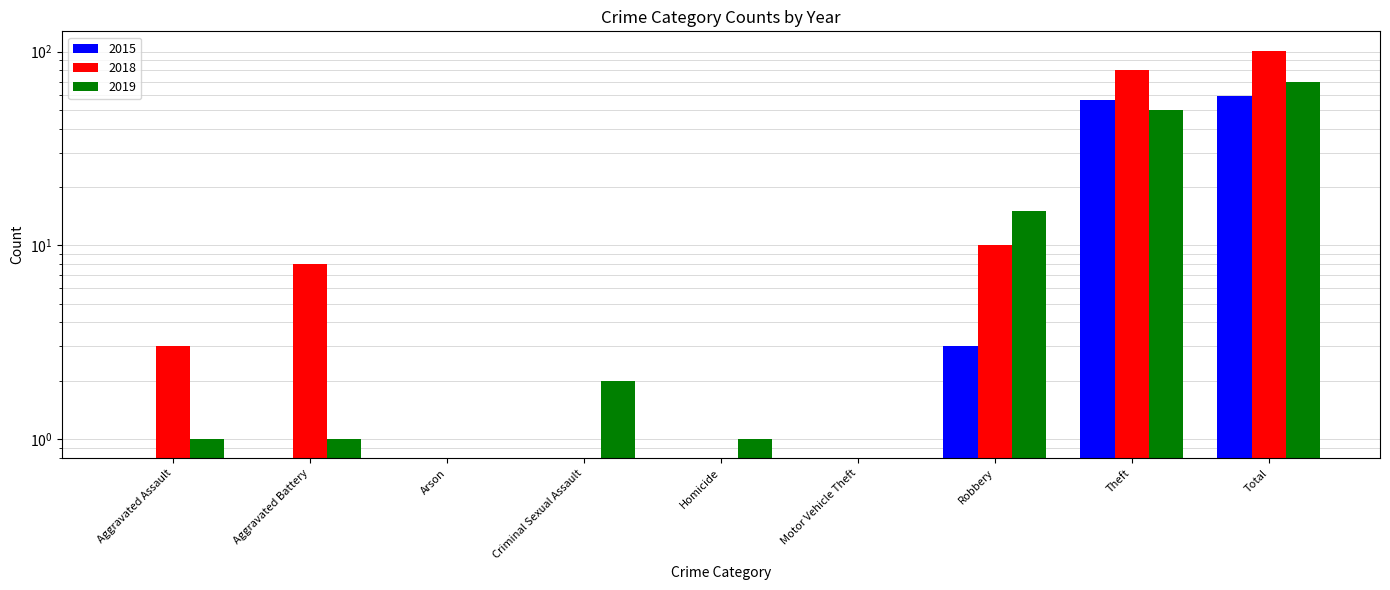

Reading right to left, extract all data points from this chart.

2016: Total=101	Theft=80	Robbery=10	Motor Vehicle Theft=0	Homicide=0	Criminal Sexual Assault=0	Arson=0	Aggravated Battery=8	Aggravated Assault=3
2017: Total=70	Theft=50	Robbery=15	Motor Vehicle Theft=0	Homicide=1	Criminal Sexual Assault=2	Arson=0	Aggravated Battery=1	Aggravated Assault=1
2018: Total=59	Theft=56	Robbery=3	Motor Vehicle Theft=0	Homicide=0	Criminal Sexual Assault=0	Arson=0	Aggravated Battery=0	Aggravated Assault=0